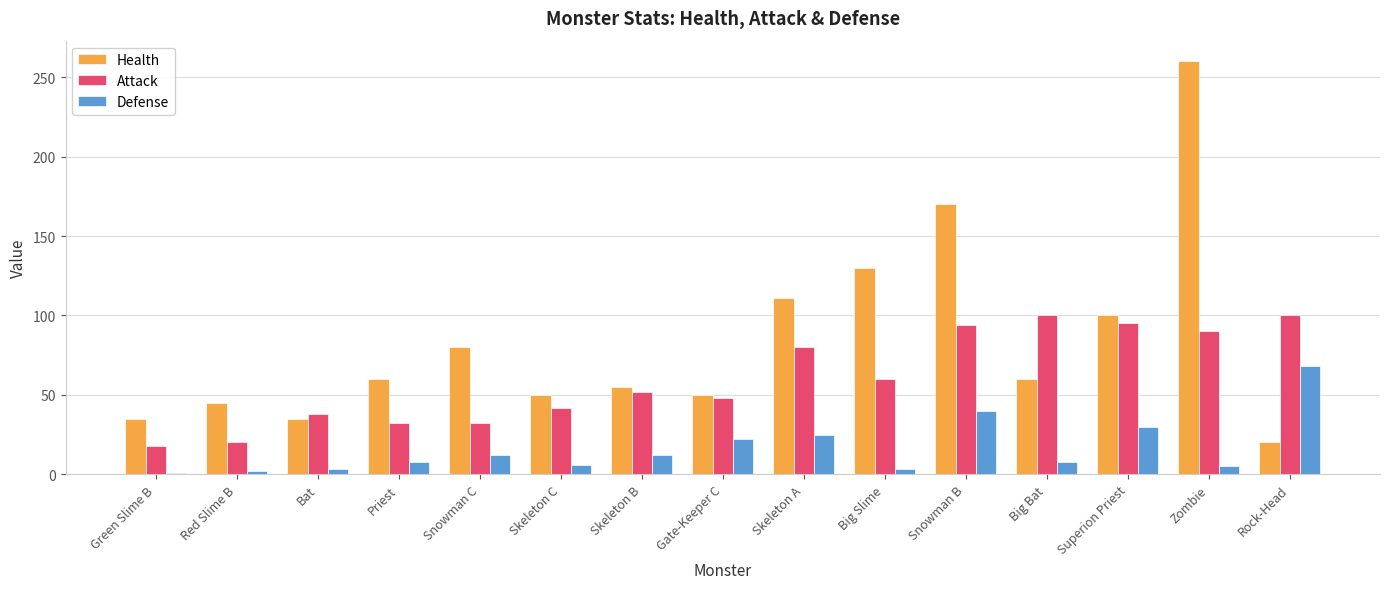

What are all the series names shown in the legend?

Health, Attack, Defense